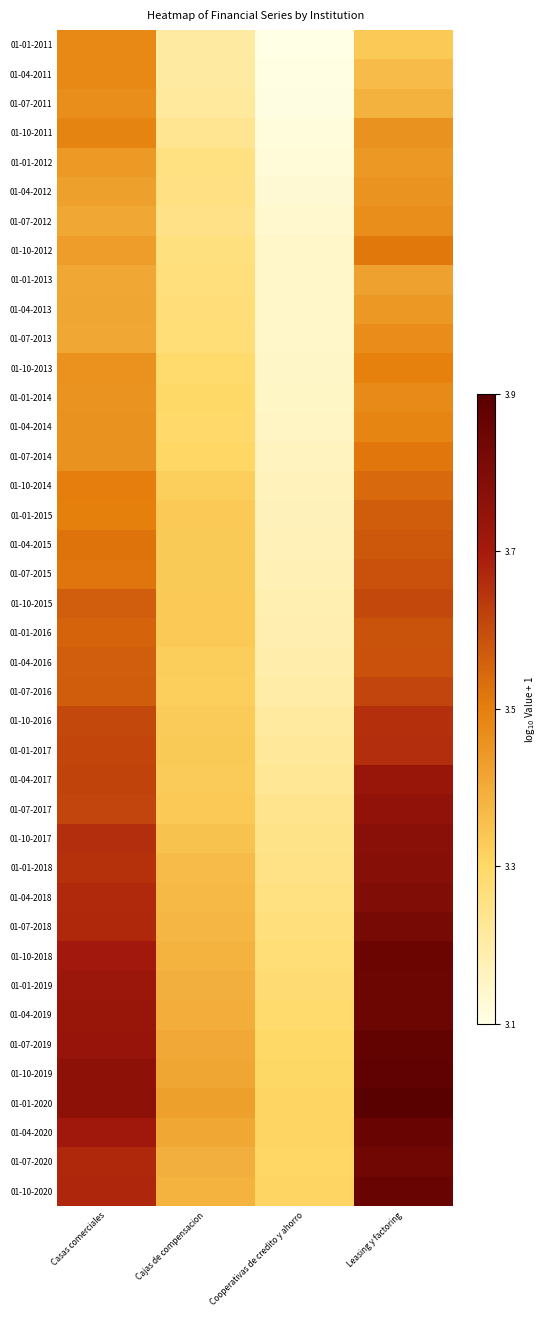

What is the spread (max minus min) of values at Casas comerciales?

0.3